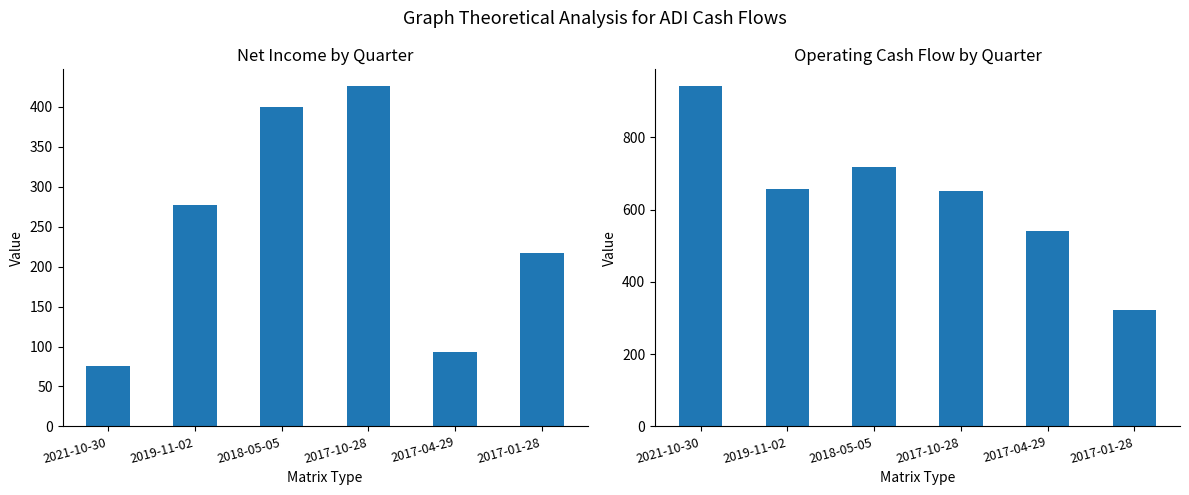

At which category is the sum across all series the highest?

2018-05-05